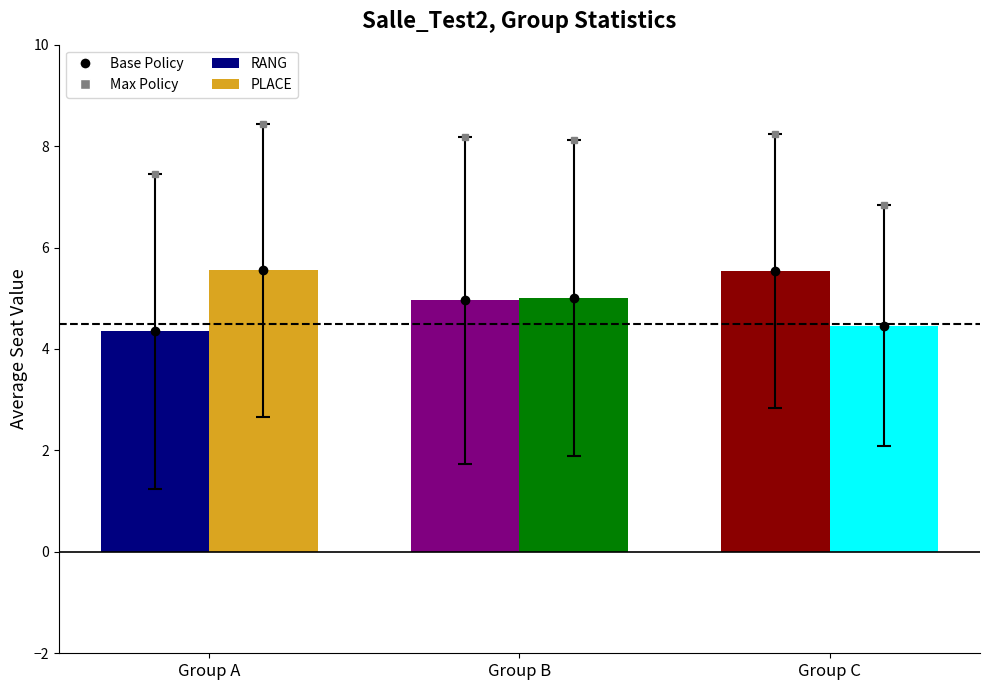

What is the spread (max minus min) of values at Group A?

1.2